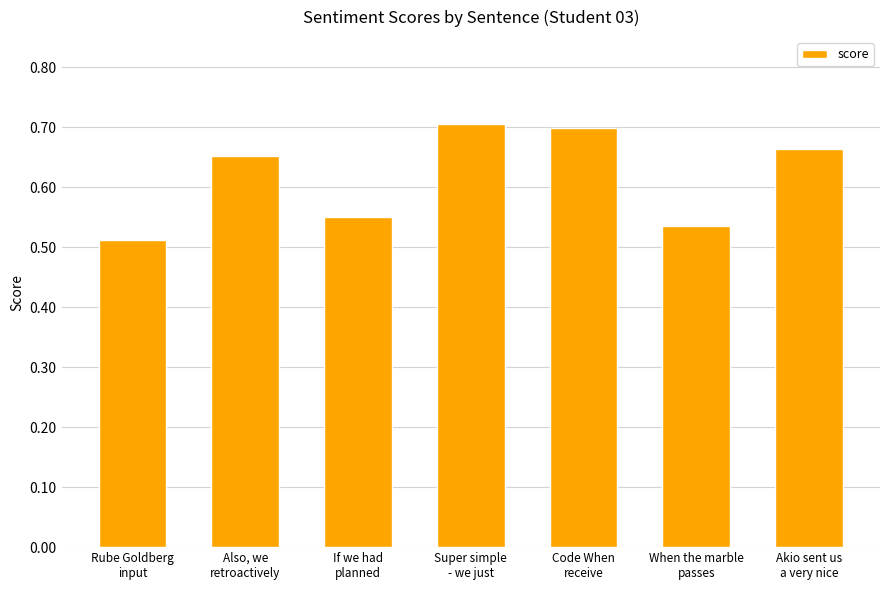

Which label corresponds to the largest value in the chart?

Super simple
- we just